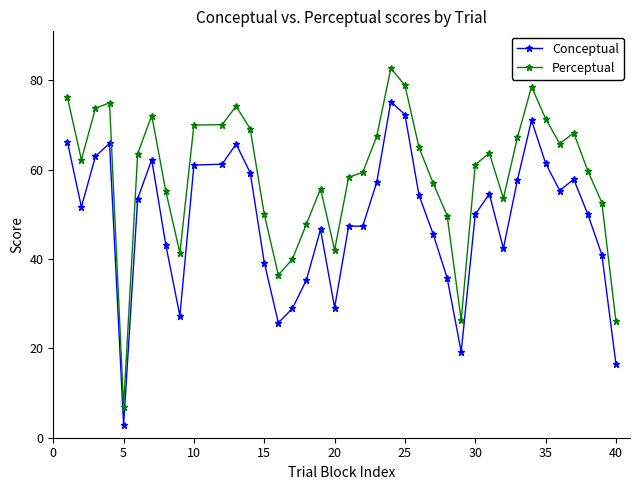

True or false: Conceptual and Perceptual intersect in this chart.

False